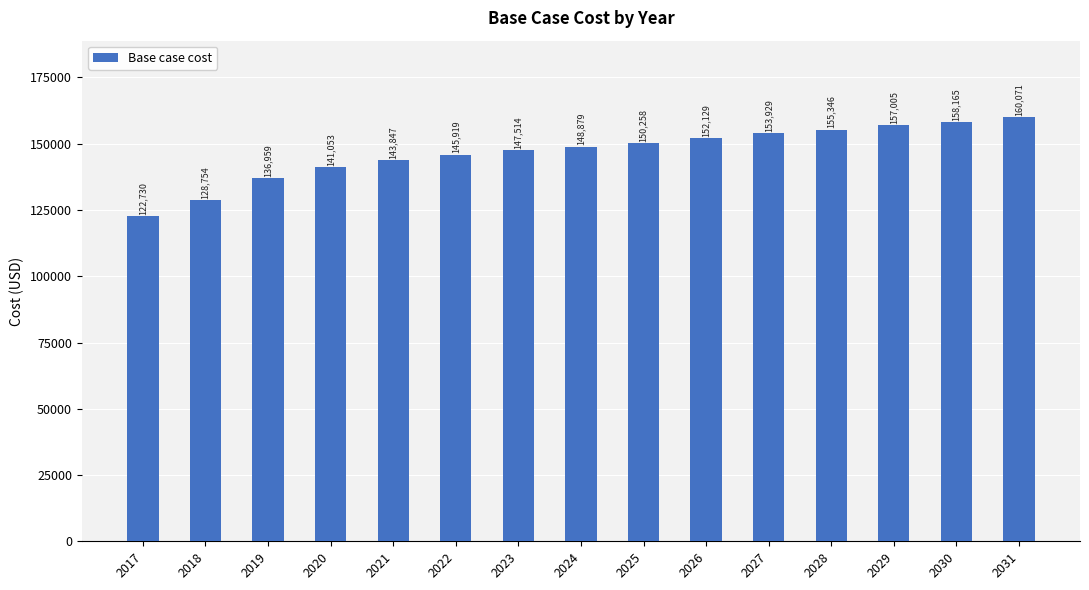

Rank the categories by value from lowest to highest.

2017, 2018, 2019, 2020, 2021, 2022, 2023, 2024, 2025, 2026, 2027, 2028, 2029, 2030, 2031